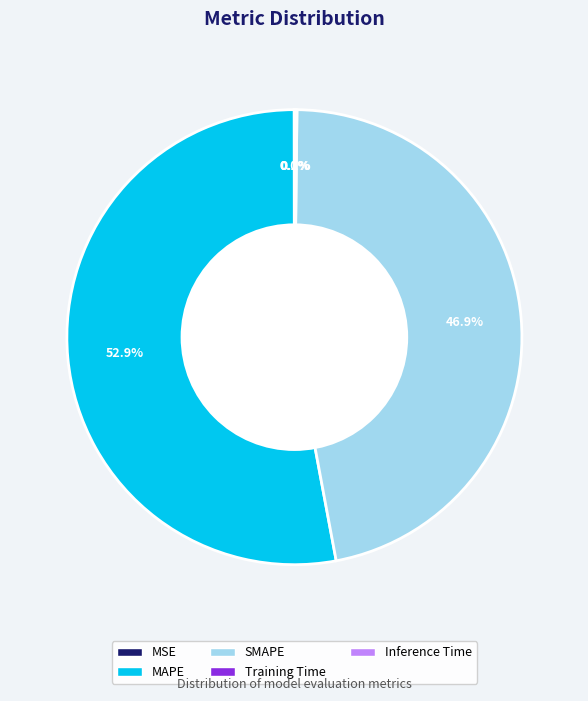

Does MAPE account for over 50% of the chart?

Yes